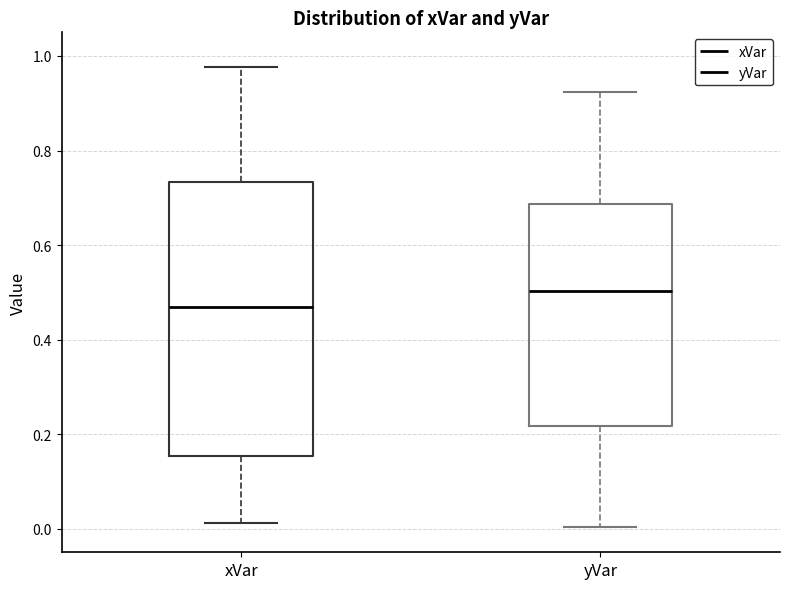

Reading left to right, transcribe this box plot: for each box, give where its median line is, the range the box spans, and where its two whiskers end, as read against the y-axis. The values are not printed on the chart, so give them approximately, as read against the axis.

xVar: median 0.46, box 0.16 to 0.74, whiskers 0.02 to 0.98
yVar: median 0.50, box 0.22 to 0.68, whiskers 0.00 to 0.92